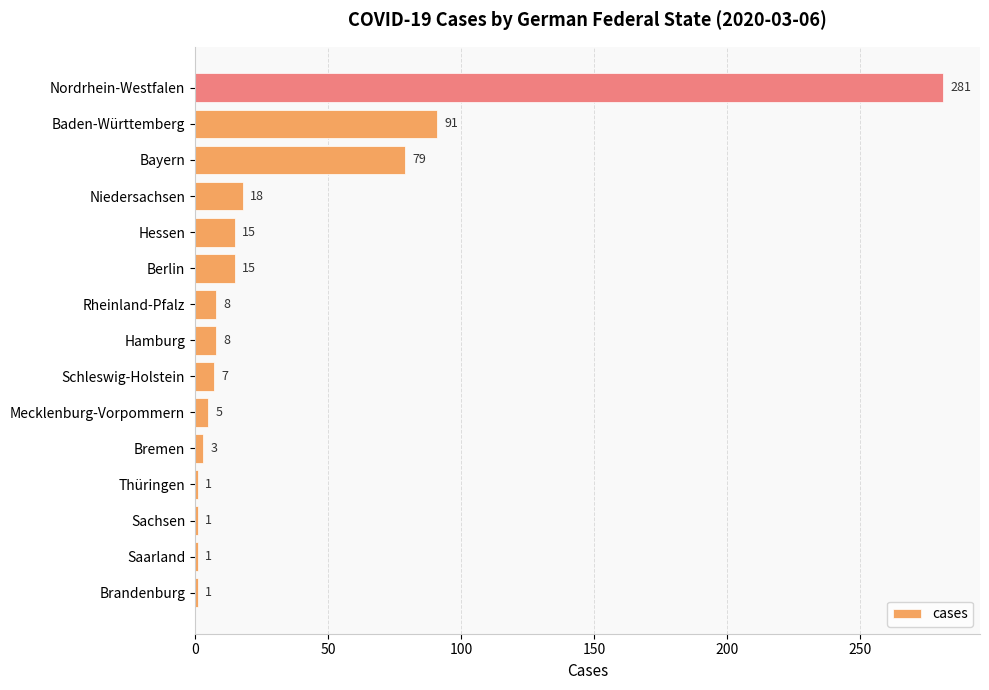

How many bars are there in total?

15